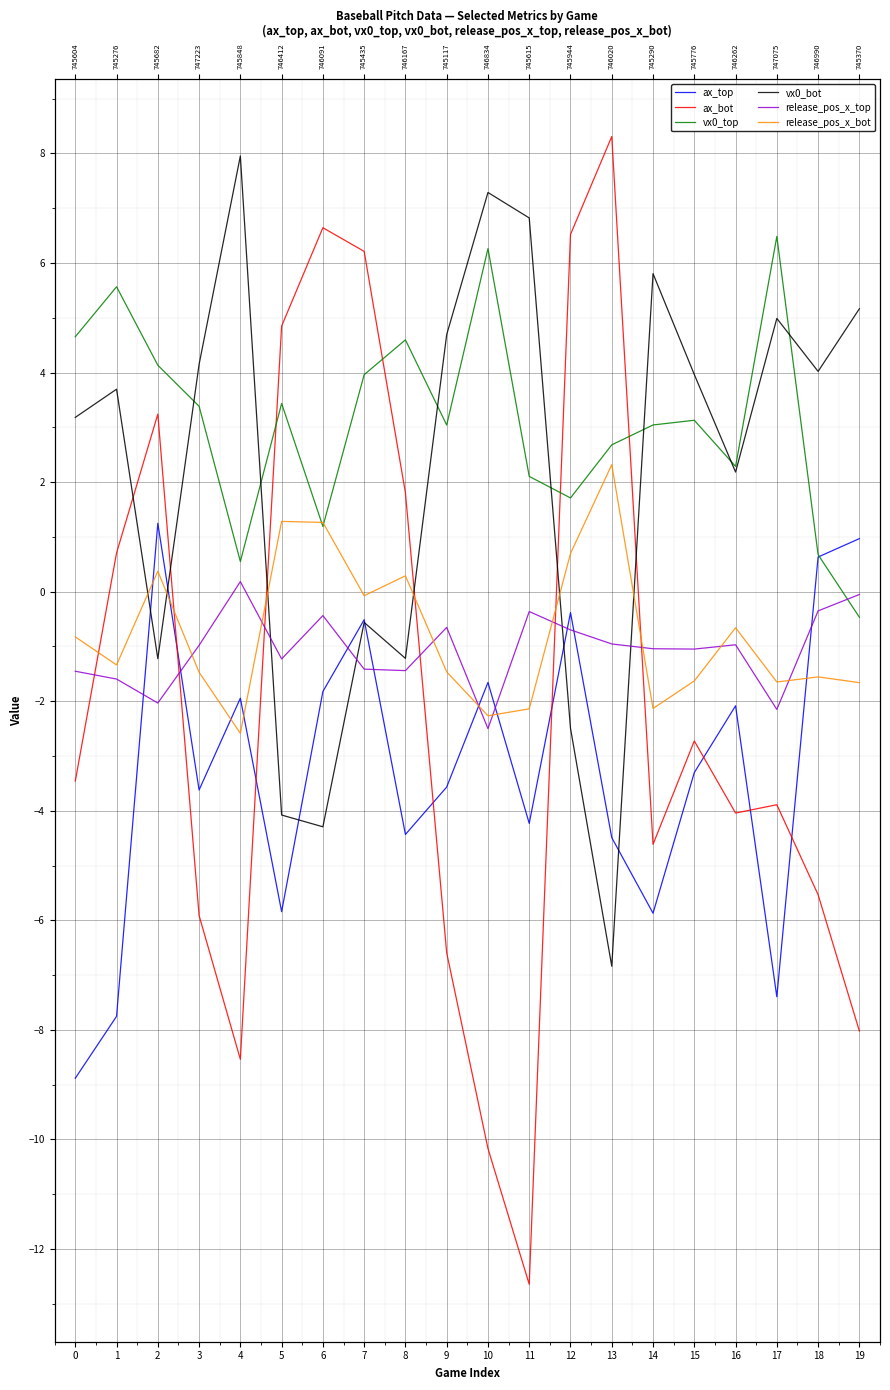

Between 5 and 11, which is larger?

11